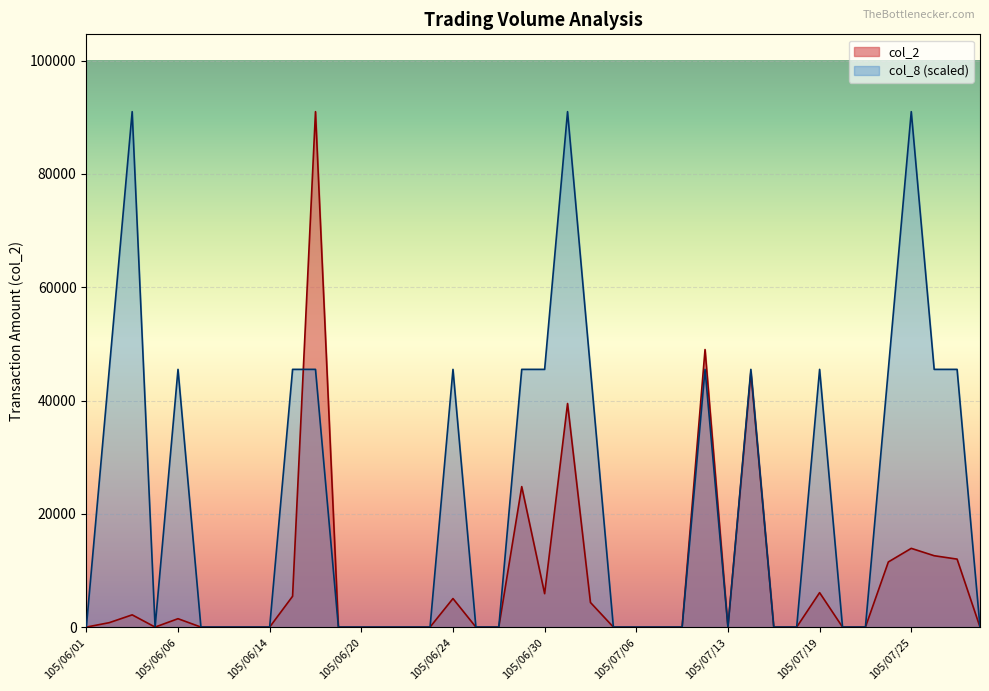

Reading left to right, list all the values displayed in this chart.

col_2: 0	780	2160	0	1480	0	0	0	0	5440	91000	0	0	0	0	0	5040	0	0	24800	5900	39470	4340	0	0	0	0	49000	0	45000	0	0	6080	0	0	11500	13900	12600	12000	0
col_8: 0	45500	91000	0	45500	0	0	0	0	45500	45500	0	0	0	0	0	45500	0	0	45500	45500	91000	45500	0	0	0	0	45500	0	45500	0	0	45500	0	0	45500	91000	45500	45500	0